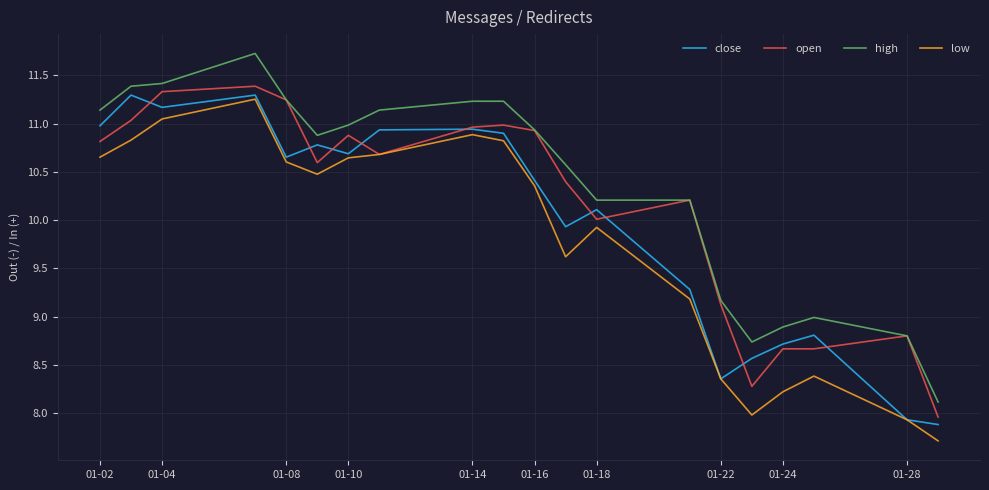

After their last crossing, which series has the higher values: close or open?

open